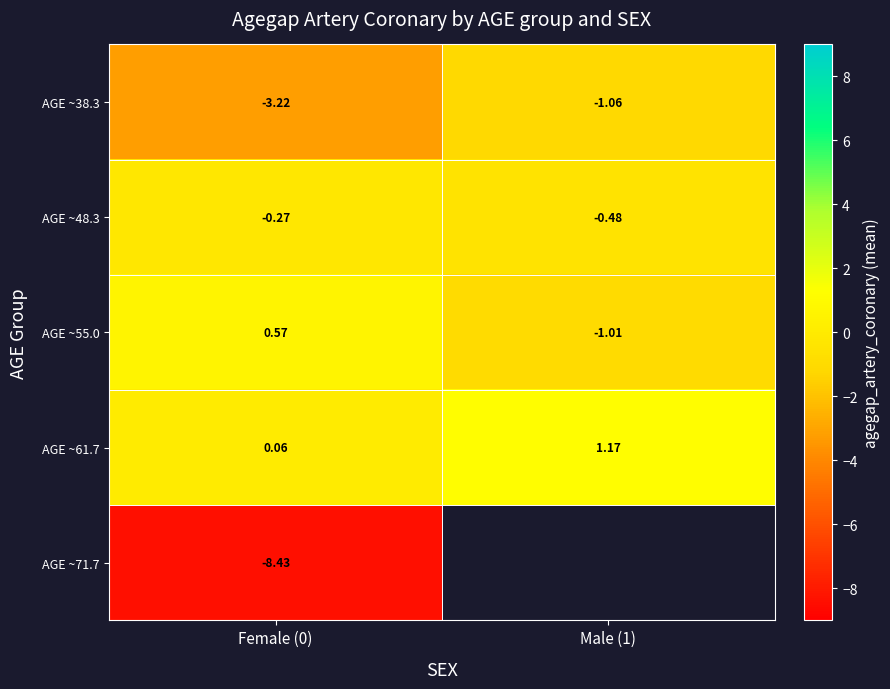

What is the difference between the highest and lowest values at Female (0)?

9.0